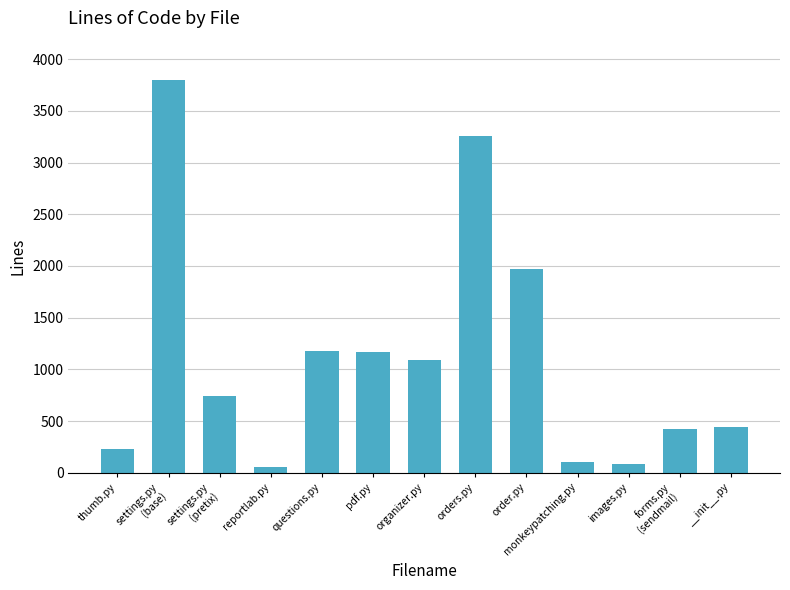

How many bars are there in total?

13